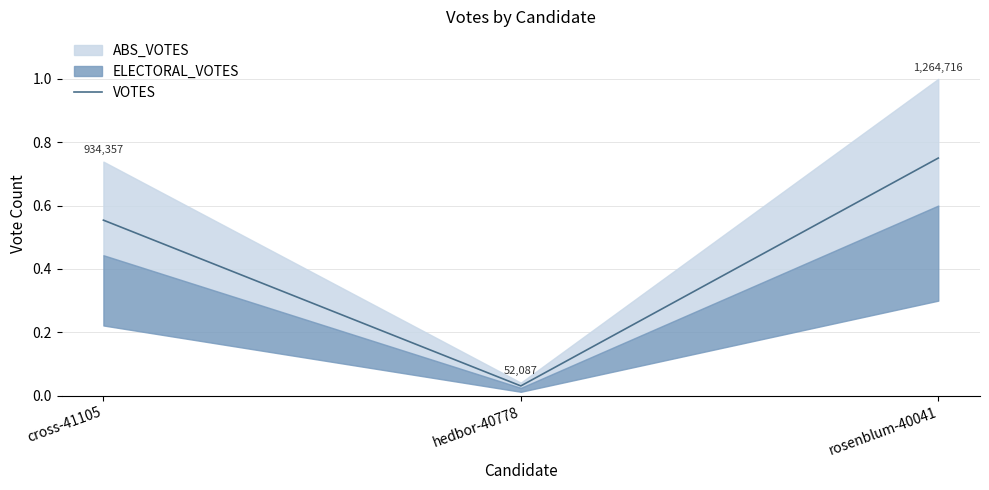

What is the label of the 2nd point from the right?

hedbor-40778